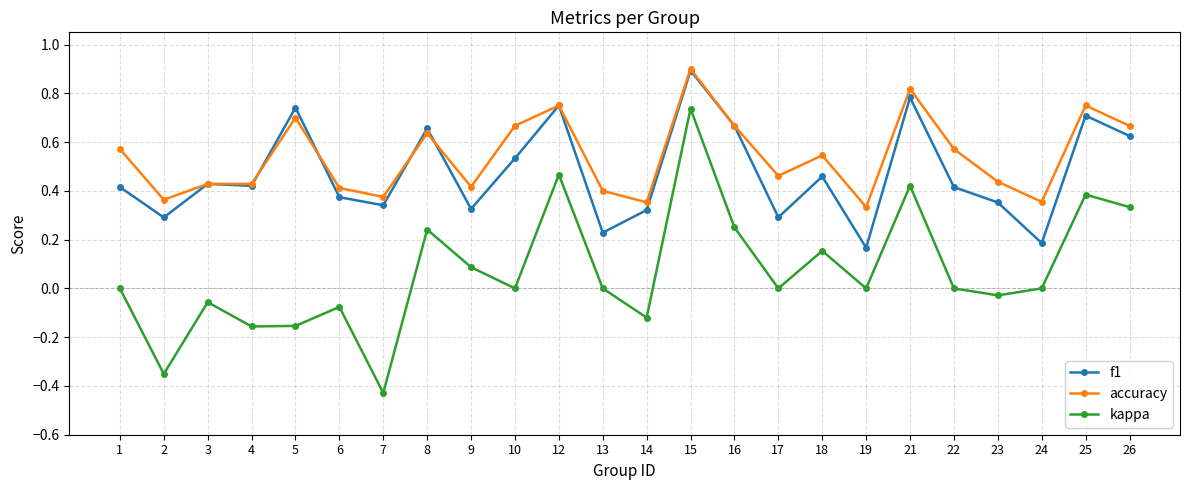

True or false: accuracy has a value of 0.1 at 9.

False